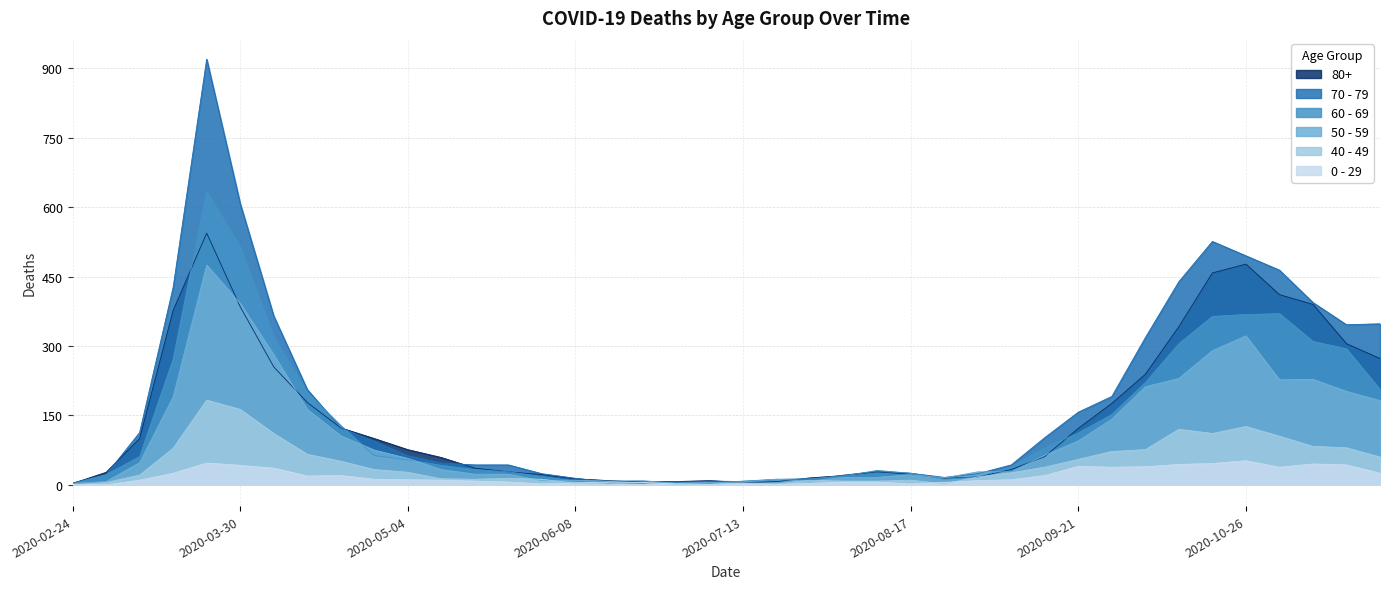

How many data points does each series have?

40